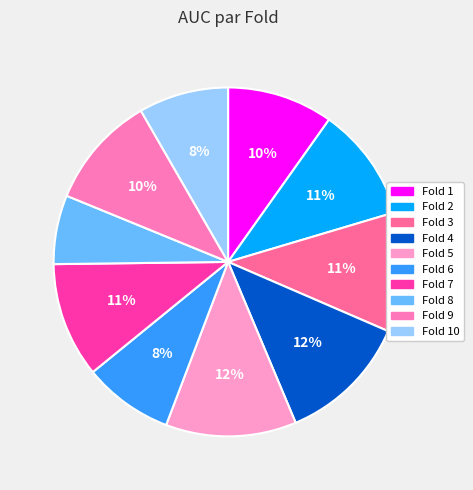

What percentage do Fold 7 and Fold 4 together represent?

22.8%